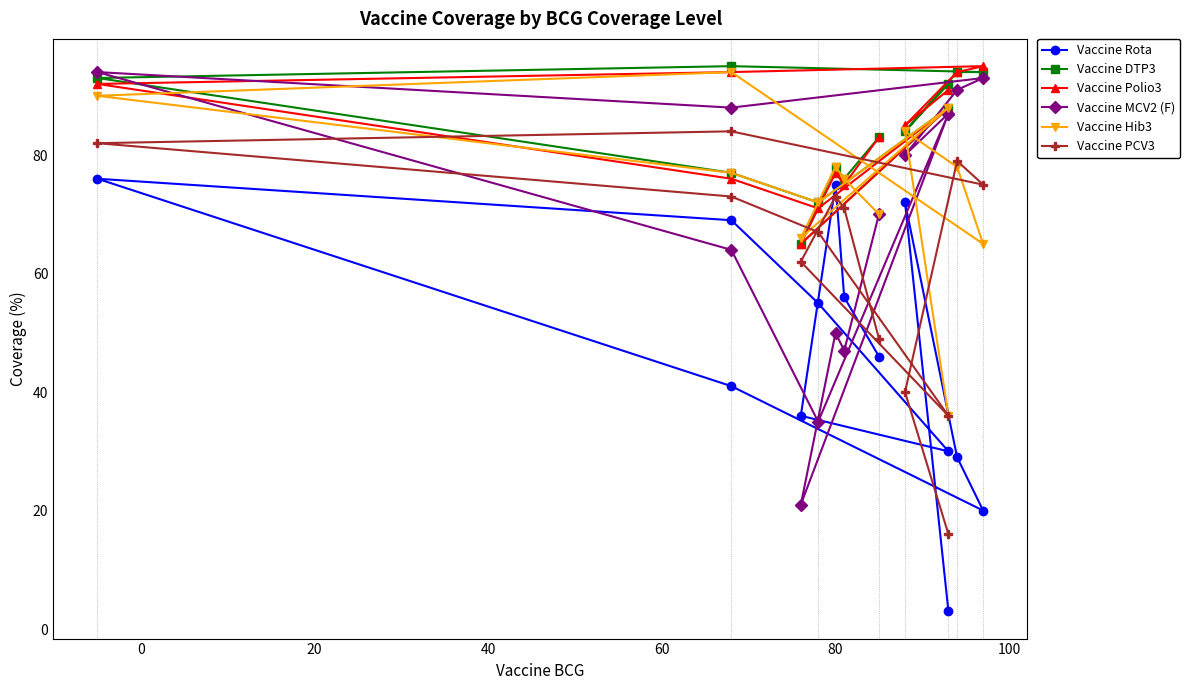

At how many categories does at least one series exceed 71?

12